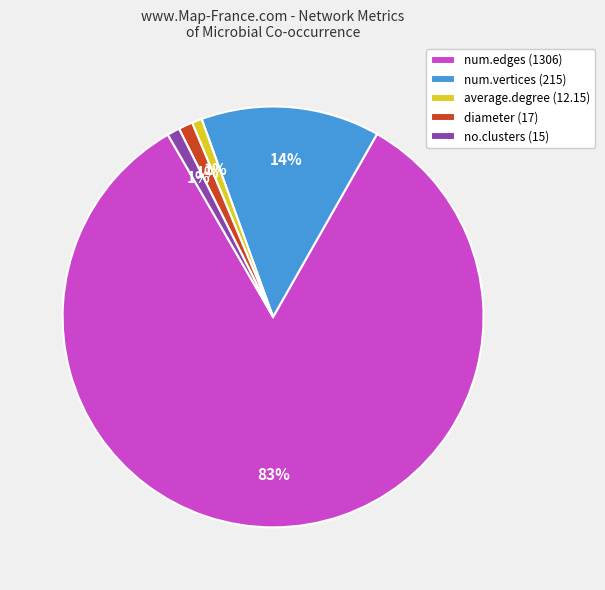

How many slices are in this pie chart?

5